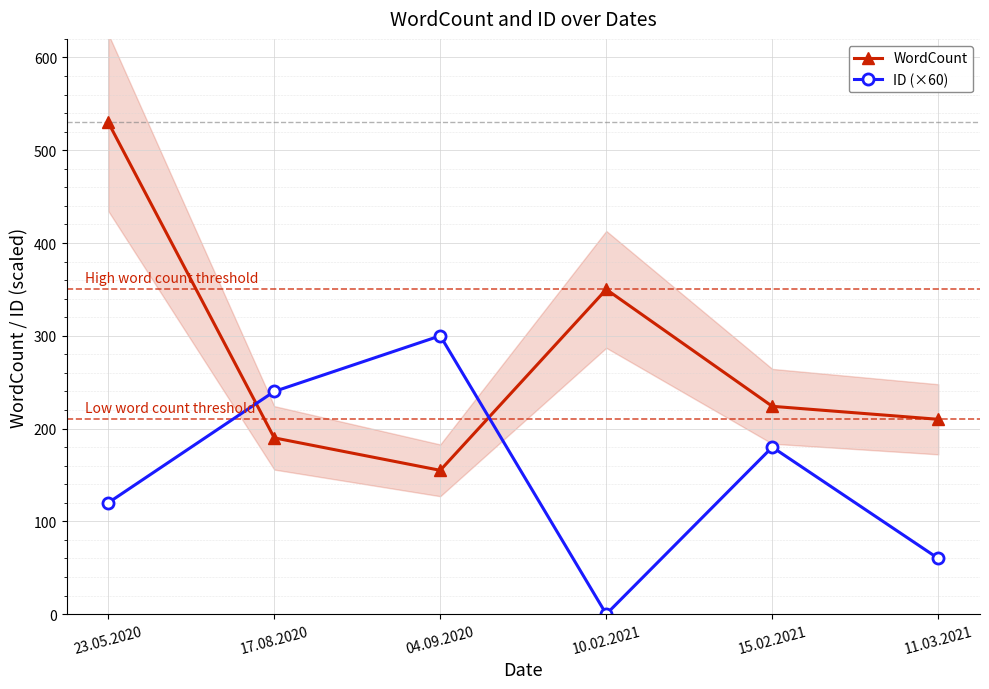

Reading left to right, list all the values displayed in this chart.

WordCount: 23.05.2020=530	17.08.2020=190	04.09.2020=155	10.02.2021=350	15.02.2021=224	11.03.2021=210
ID (×60): 23.05.2020=120	17.08.2020=240	04.09.2020=300	10.02.2021=0	15.02.2021=180	11.03.2021=60